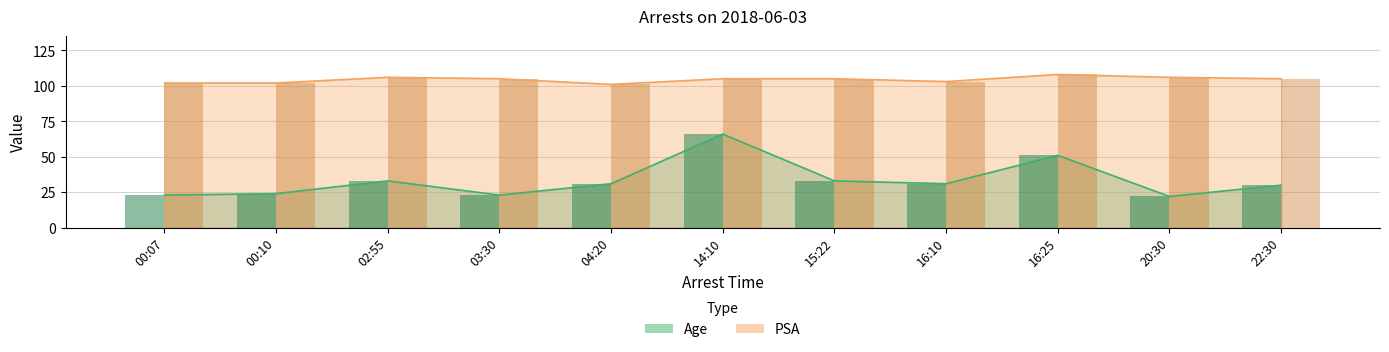

Reading left to right, extract all data points from this chart.

Age: 23	24	33	23	31	66	33	31	51	22	30
PSA: 102	102	106	105	101	105	105	103	108	106	105